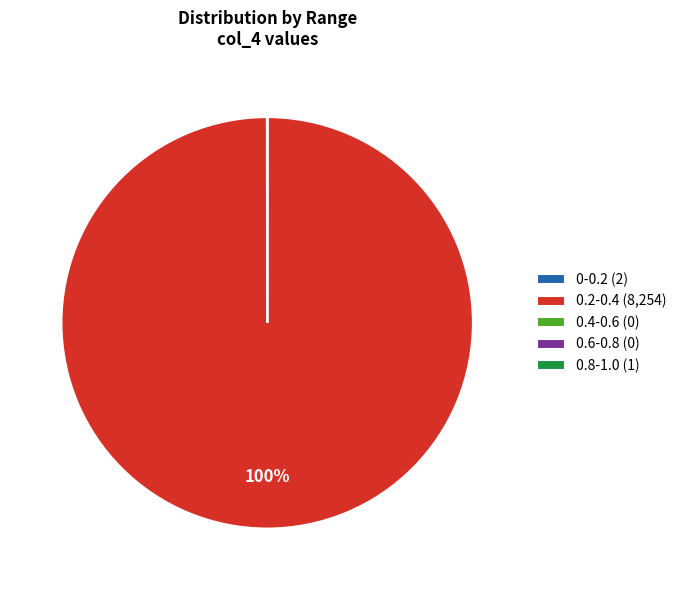

What is the largest slice in the pie chart?

0.2-0.4